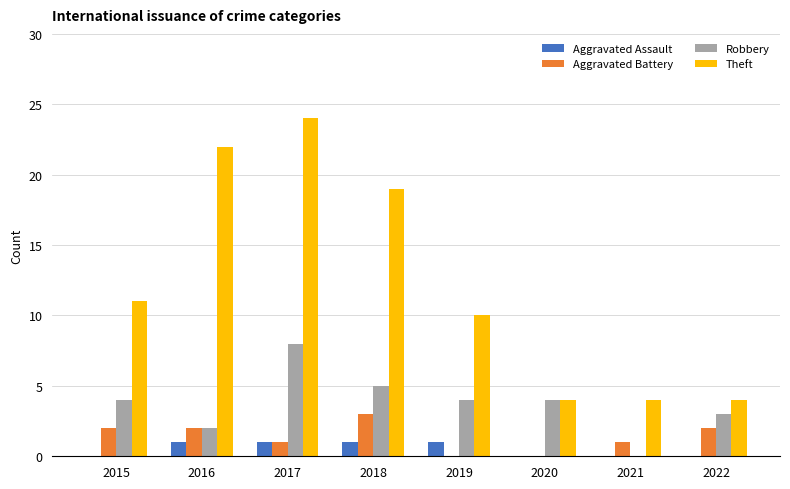

The value of Robbery at 2015 is 1. True or false?

False